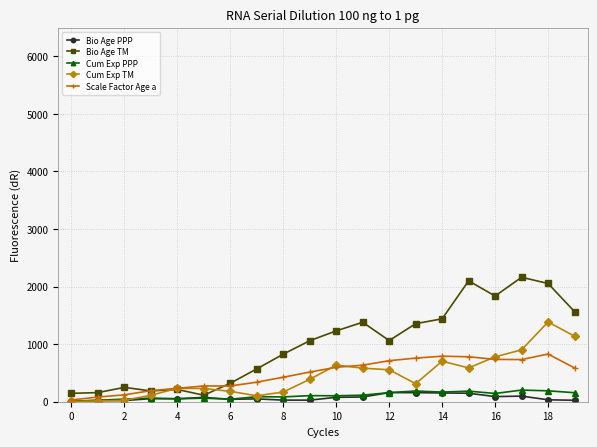

Which series has the widest spread of values?

Bio Age TM